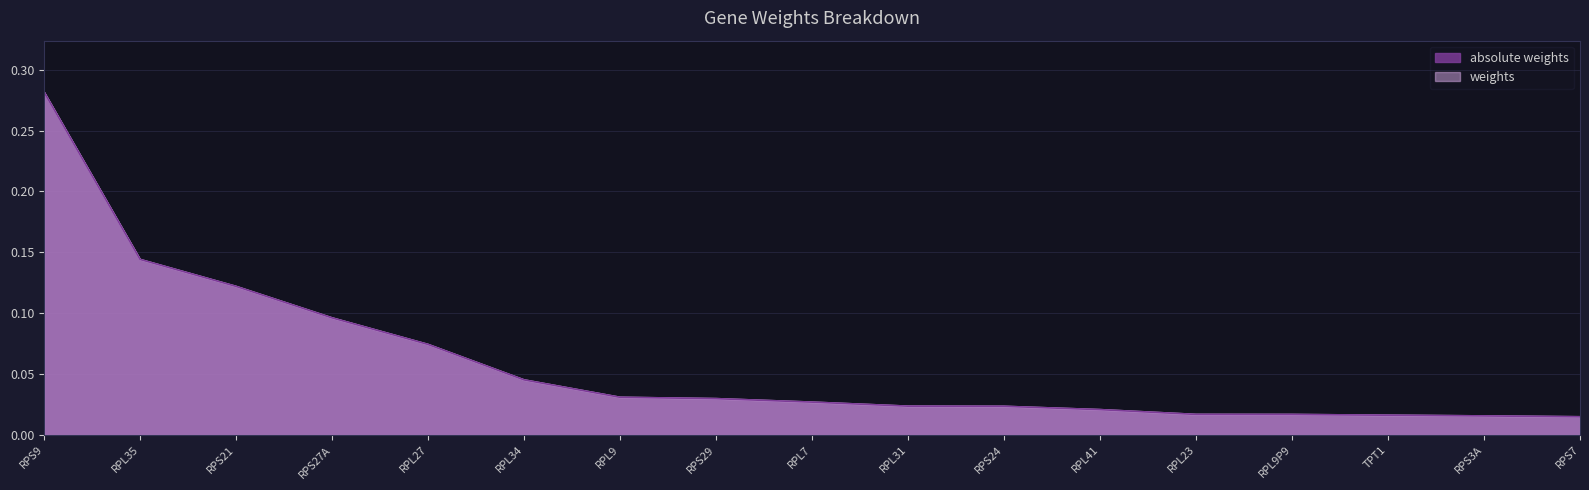

How many data points does each series have?

17